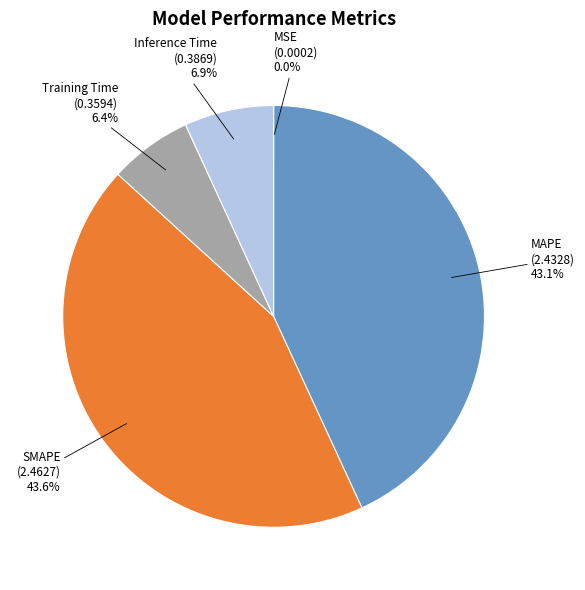

Does MAPE represent more than half of the total?

No